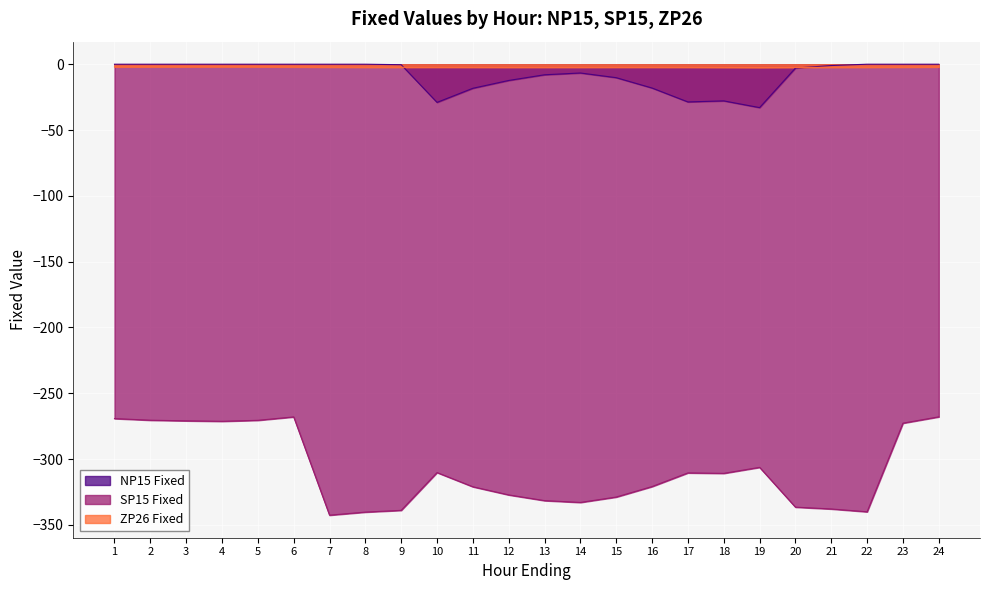

True or false: SP15 Fixed and ZP26 Fixed cross at least once.

False